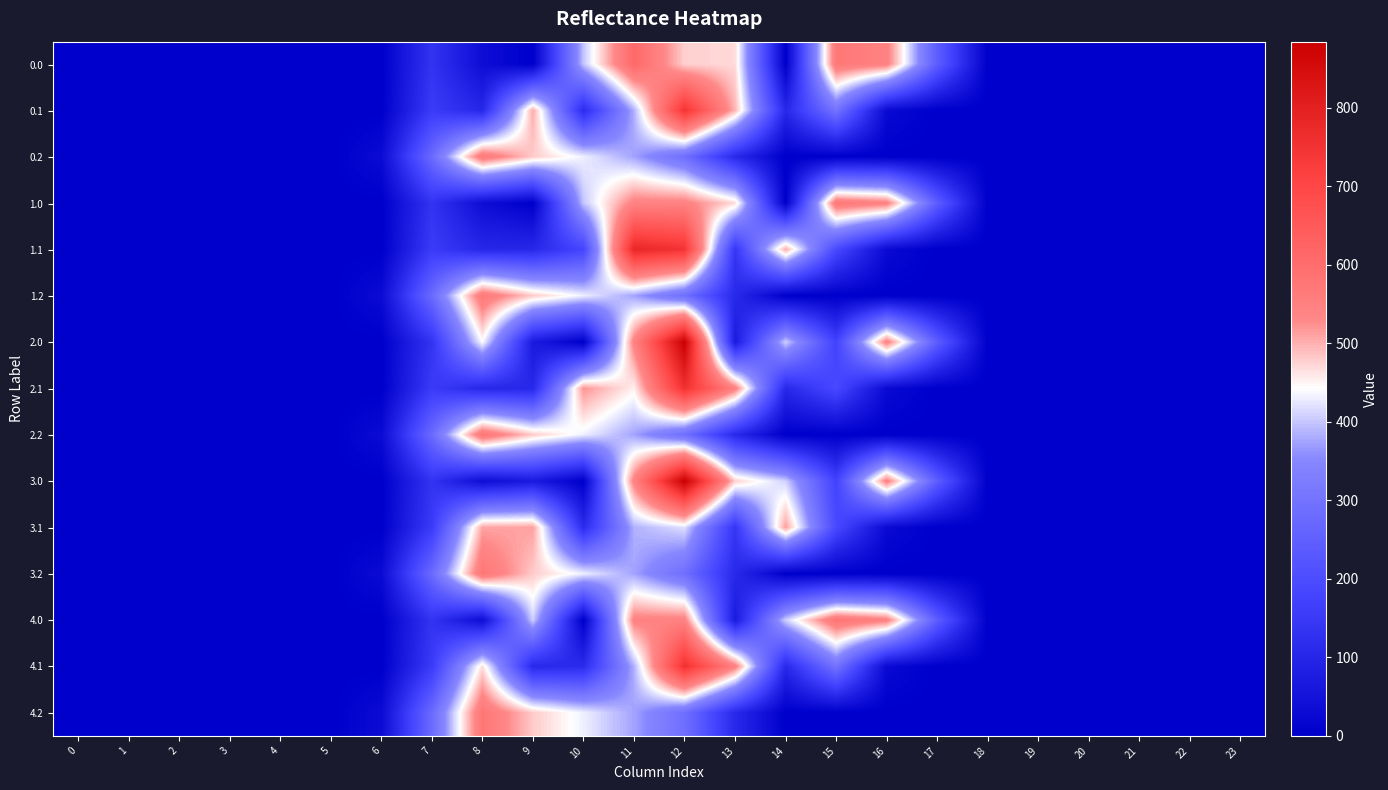

Reading right to left, what are all the values shown in this chart?

0.0: 23=0.0	22=0.0	21=0.0	20=0.0	19=0.0	18=0.0	17=243.5	16=545.4	15=571.8	14=0.3	13=469.2	12=477.2	11=611.3	10=399.0	9=0.0	8=35.0	7=134.3	6=0.0	5=0.0	4=0.0	3=0.0	2=0.0	1=0.0	0=0.0
0.1: 23=0.0	22=0.0	21=0.0	20=0.0	19=0.0	18=0.0	17=0.0	16=26.8	15=301.4	14=105.5	13=496.2	12=749.8	11=384.7	10=114.0	9=503.8	8=102.3	7=153.2	6=0.0	5=0.0	4=0.0	3=0.0	2=0.0	1=0.0	0=0.0
0.2: 23=0.0	22=0.0	21=0.0	20=0.0	19=0.0	18=0.0	17=0.0	16=0.0	15=0.0	14=0.0	13=107.8	12=289.5	11=374.4	10=430.5	9=480.7	8=568.5	7=276.9	6=29.3	5=0.0	4=0.0	3=0.0	2=0.0	1=0.0	0=0.0
1.0: 23=0.0	22=0.0	21=0.0	20=0.0	19=0.0	18=0.0	17=243.5	16=545.4	15=571.8	14=0.3	13=469.2	12=544.3	11=544.3	10=399.0	9=0.0	8=35.0	7=134.3	6=0.0	5=0.0	4=0.0	3=0.0	2=0.0	1=0.0	0=0.0
1.1: 23=0.0	22=0.0	21=0.0	20=0.0	19=0.0	18=0.0	17=0.0	16=26.8	15=190.4	14=504.5	13=141.2	12=749.8	11=783.7	10=181.0	9=104.8	8=102.3	7=153.2	6=0.0	5=0.0	4=0.0	3=0.0	2=0.0	1=0.0	0=0.0
1.2: 23=0.0	22=0.0	21=0.0	20=0.0	19=0.0	18=0.0	17=0.0	16=0.0	15=0.0	14=0.0	13=107.8	12=289.5	11=374.4	10=430.5	9=480.7	8=568.5	7=276.9	6=29.3	5=0.0	4=0.0	3=0.0	2=0.0	1=0.0	0=0.0
2.0: 23=0.0	22=0.0	21=0.0	20=0.0	19=0.0	18=0.0	17=243.5	16=545.4	15=172.8	14=407.3	13=70.2	12=884.2	11=544.3	10=0.0	9=68.4	8=442.0	7=134.3	6=0.0	5=0.0	4=0.0	3=0.0	2=0.0	1=0.0	0=0.0
2.1: 23=0.0	22=0.0	21=0.0	20=0.0	19=0.0	18=0.0	17=0.0	16=26.8	15=190.4	14=105.5	13=548.2	12=757.8	11=453.1	10=521.0	9=104.8	8=102.3	7=153.2	6=0.0	5=0.0	4=0.0	3=0.0	2=0.0	1=0.0	0=0.0
2.2: 23=0.0	22=0.0	21=0.0	20=0.0	19=0.0	18=0.0	17=0.0	16=0.0	15=0.0	14=0.0	13=107.8	12=289.5	11=374.4	10=430.5	9=480.7	8=576.5	7=276.9	6=29.3	5=0.0	4=0.0	3=0.0	2=0.0	1=0.0	0=0.0
3.0: 23=0.0	22=0.0	21=0.0	20=0.0	19=0.0	18=0.0	17=243.5	16=545.4	15=172.8	14=407.3	13=477.2	12=884.2	11=544.3	10=0.0	9=68.4	8=35.0	7=134.3	6=0.0	5=0.0	4=0.0	3=0.0	2=0.0	1=0.0	0=0.0
3.1: 23=0.0	22=0.0	21=0.0	20=0.0	19=0.0	18=0.0	17=0.0	16=26.8	15=190.4	14=512.5	13=141.2	12=419.2	11=384.7	10=114.0	9=511.8	8=509.3	7=153.2	6=0.0	5=0.0	4=0.0	3=0.0	2=0.0	1=0.0	0=0.0
3.2: 23=0.0	22=0.0	21=0.0	20=0.0	19=0.0	18=0.0	17=0.0	16=0.0	15=0.0	14=0.0	13=107.8	12=289.5	11=374.4	10=430.5	9=480.7	8=576.5	7=276.9	6=29.3	5=0.0	4=0.0	3=0.0	2=0.0	1=0.0	0=0.0
4.0: 23=0.0	22=0.0	21=0.0	20=0.0	19=0.0	18=0.0	17=243.5	16=545.4	15=579.8	14=407.3	13=70.2	12=545.6	11=544.3	10=0.0	9=407.0	8=35.0	7=134.3	6=0.0	5=0.0	4=0.0	3=0.0	2=0.0	1=0.0	0=0.0
4.1: 23=0.0	22=0.0	21=0.0	20=0.0	19=0.0	18=0.0	17=0.0	16=26.8	15=301.4	14=105.5	13=548.2	12=757.8	11=384.7	10=114.0	9=104.8	8=466.6	7=153.2	6=0.0	5=0.0	4=0.0	3=0.0	2=0.0	1=0.0	0=0.0
4.2: 23=0.0	22=0.0	21=0.0	20=0.0	19=0.0	18=0.0	17=0.0	16=0.0	15=0.0	14=0.0	13=107.8	12=289.5	11=374.4	10=430.5	9=480.7	8=576.5	7=276.9	6=29.3	5=0.0	4=0.0	3=0.0	2=0.0	1=0.0	0=0.0